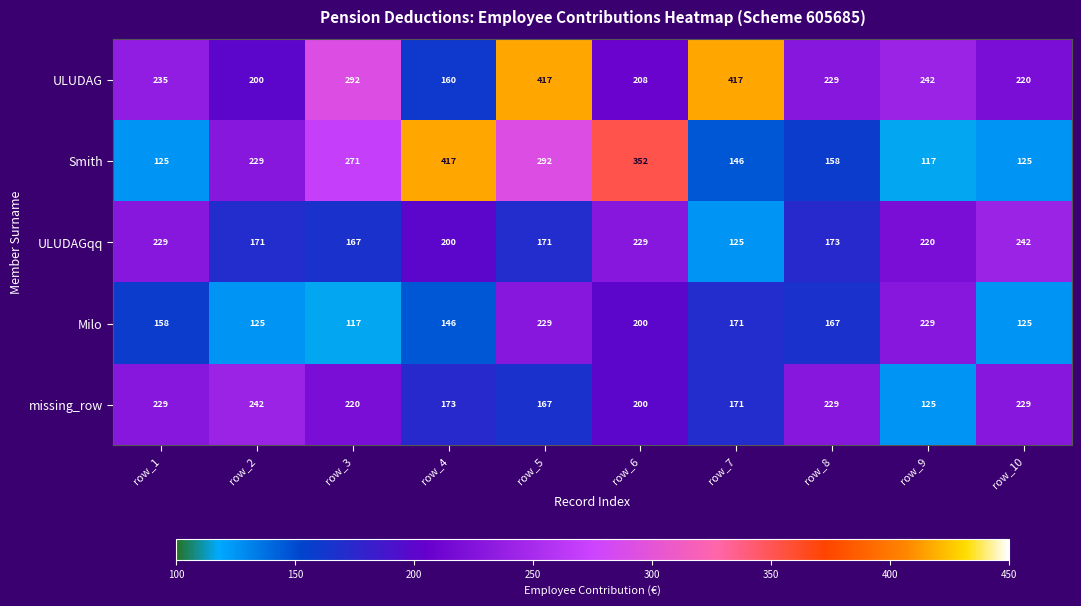

What is the total value across all series at row_4?

1096